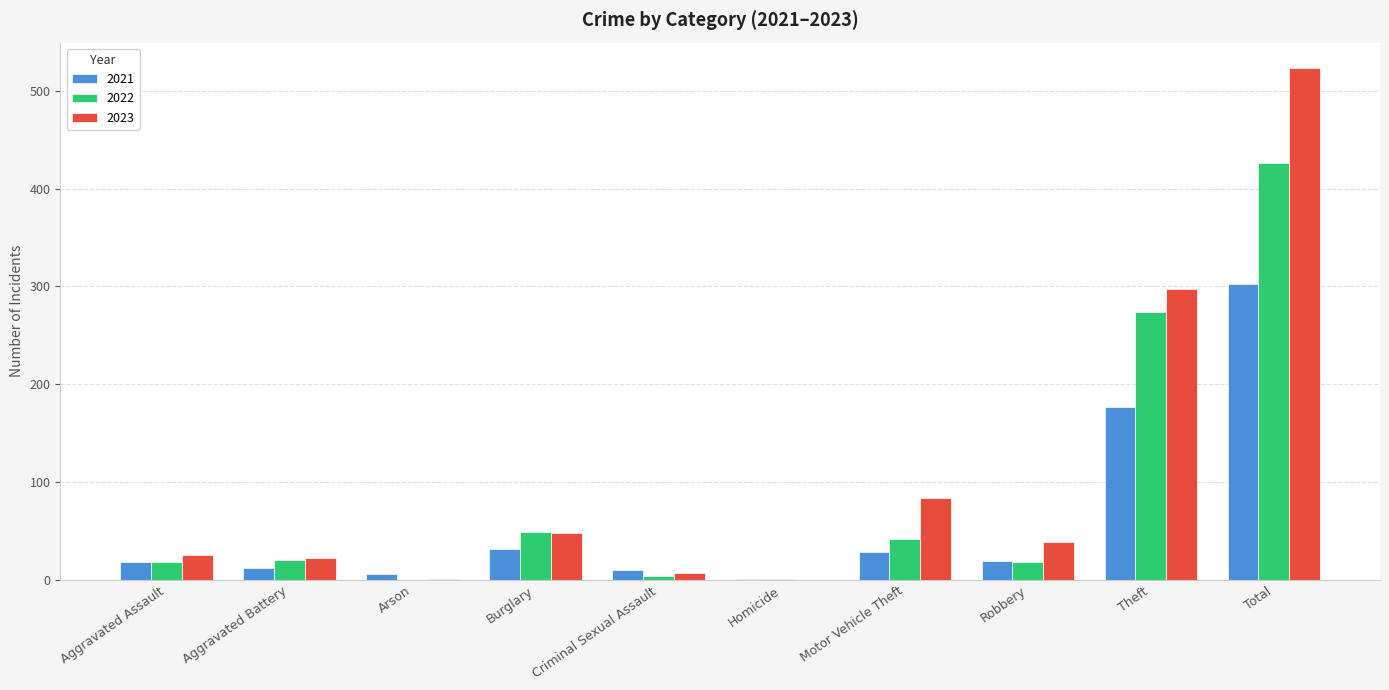

At which category is the sum across all series the highest?

Total